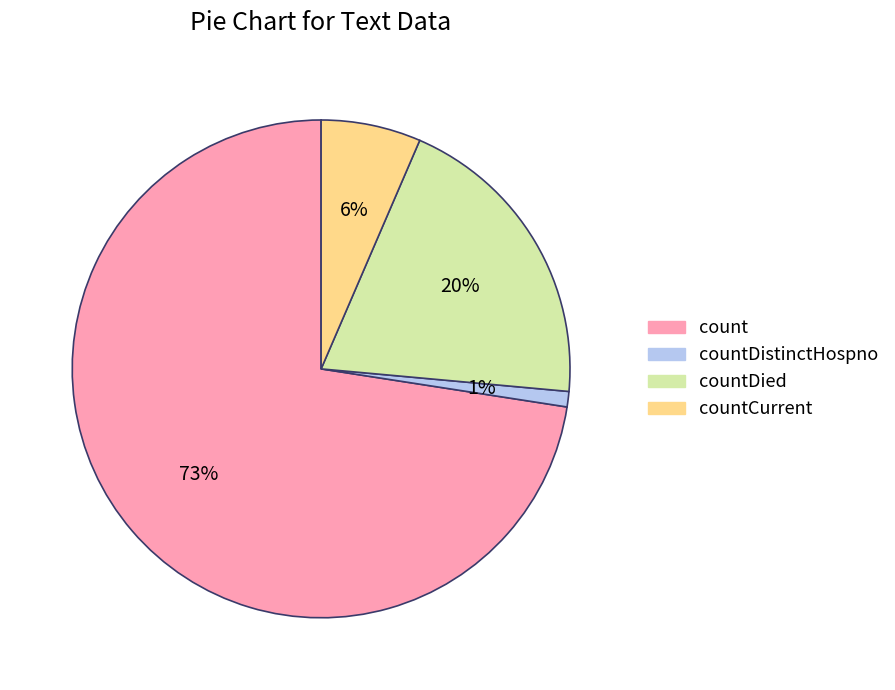

To the nearest percent, what is the difference between the largest and smallest slice percentages?

72%